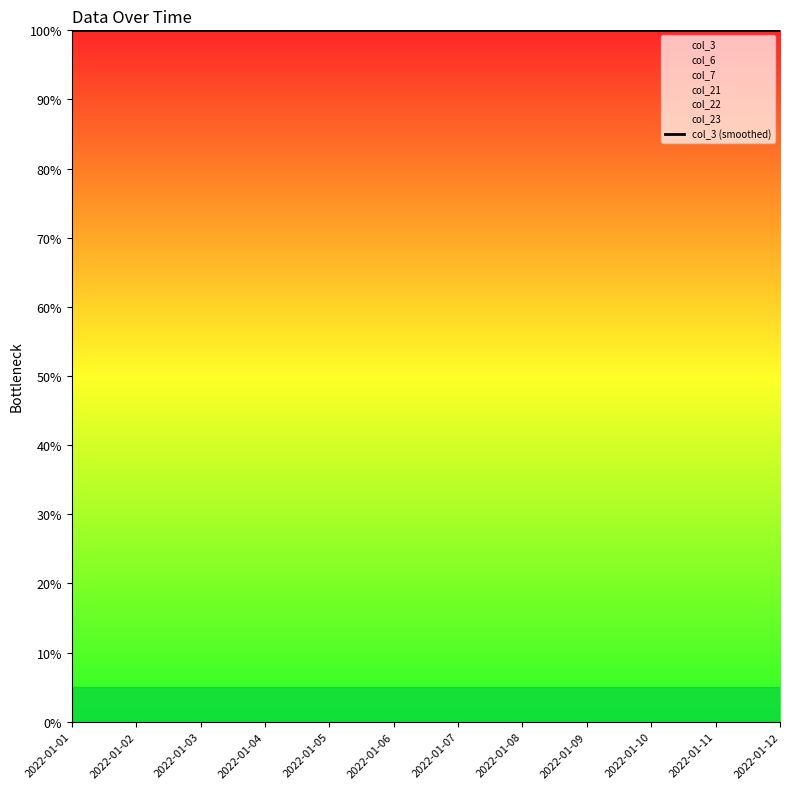

True or false: the data has more than 2 interior local peaks.

False